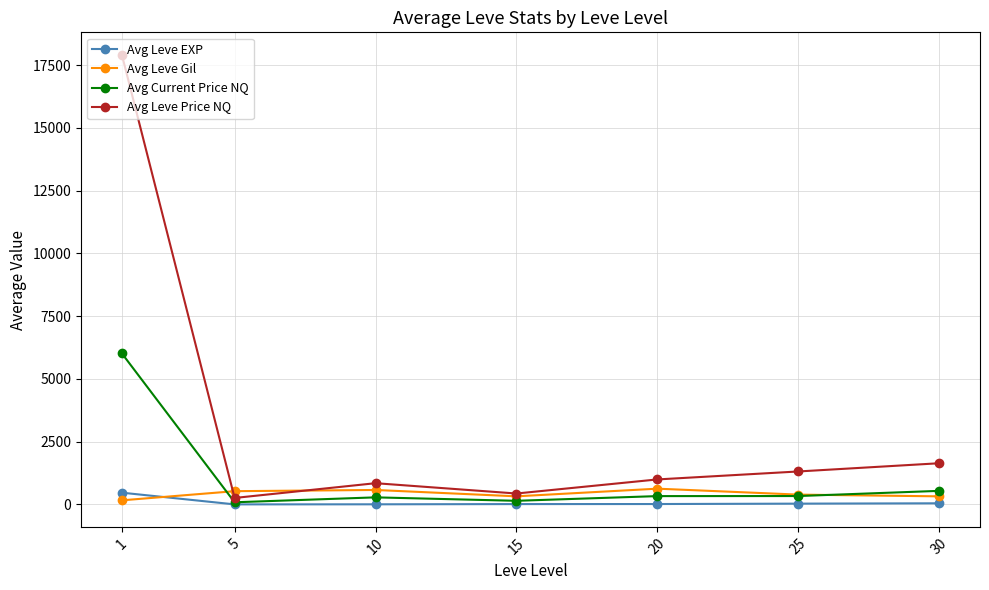

Which series has the largest range (max minus min)?

Avg Leve Price NQ